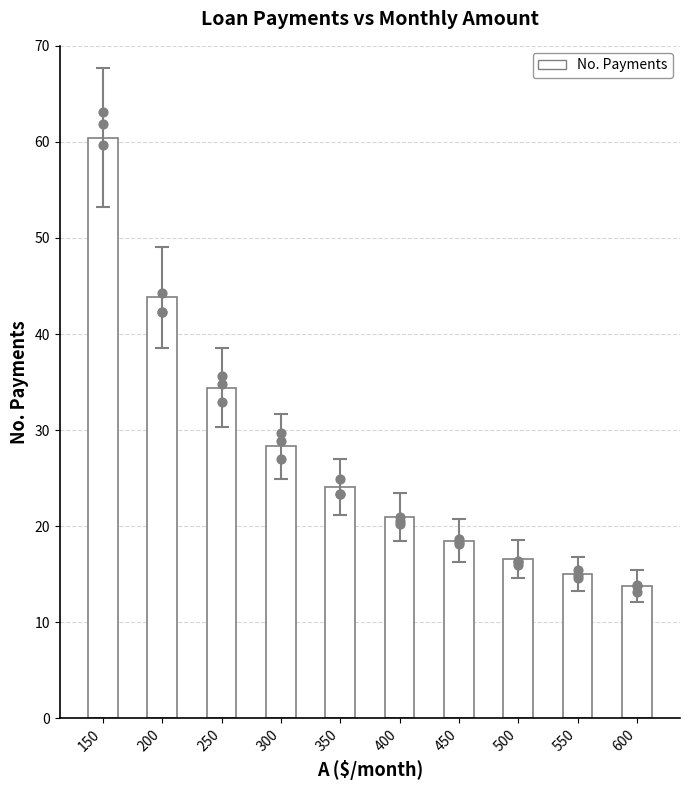

Between 600 and 250, which is larger?

250